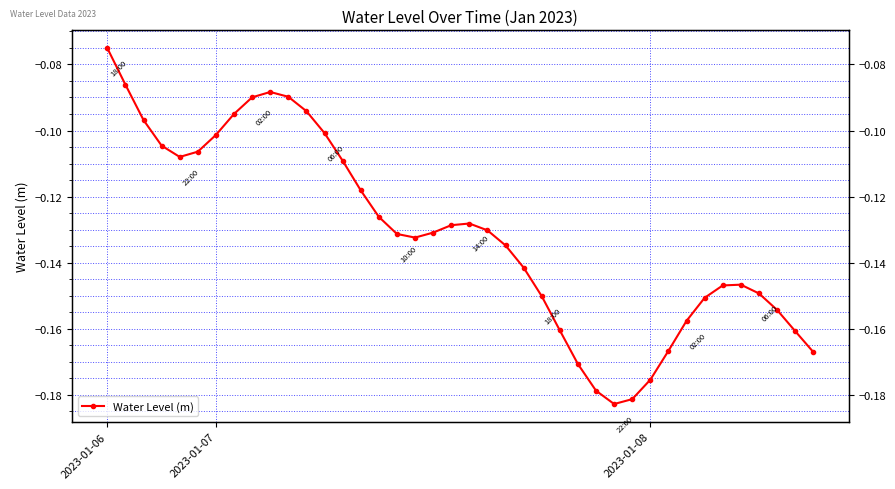

Which has a higher value, 13 or 22?

13